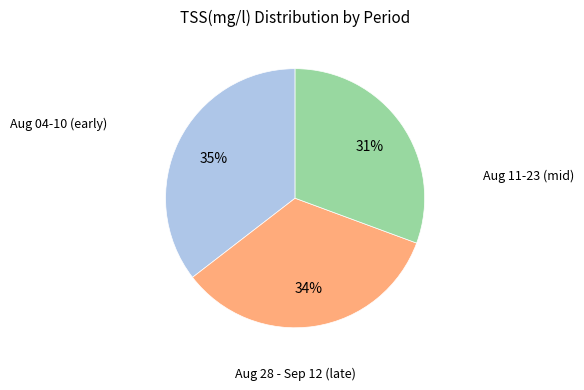

To the nearest percent, what is the average slice percentage?

33%